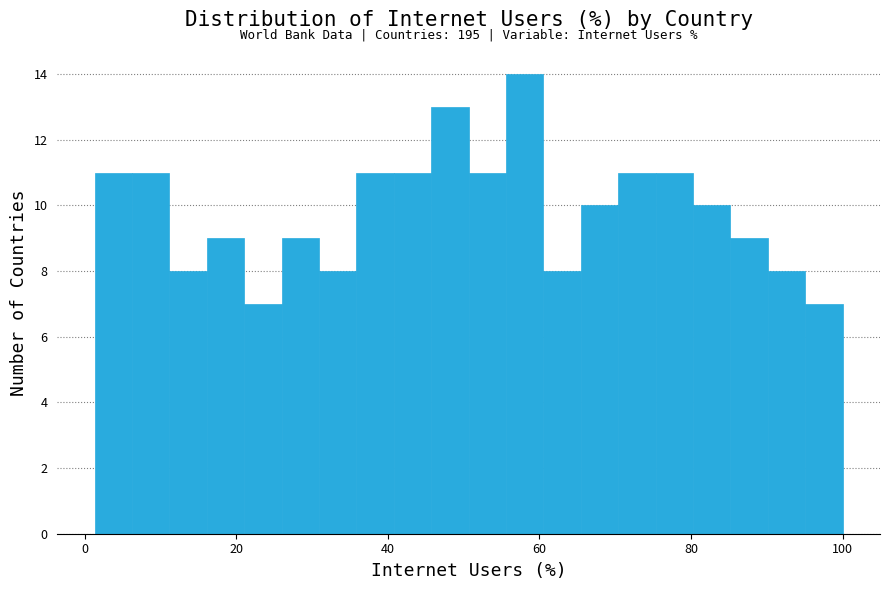

Read against the x-axis, roughly where is the centre of the tallest bar?

58